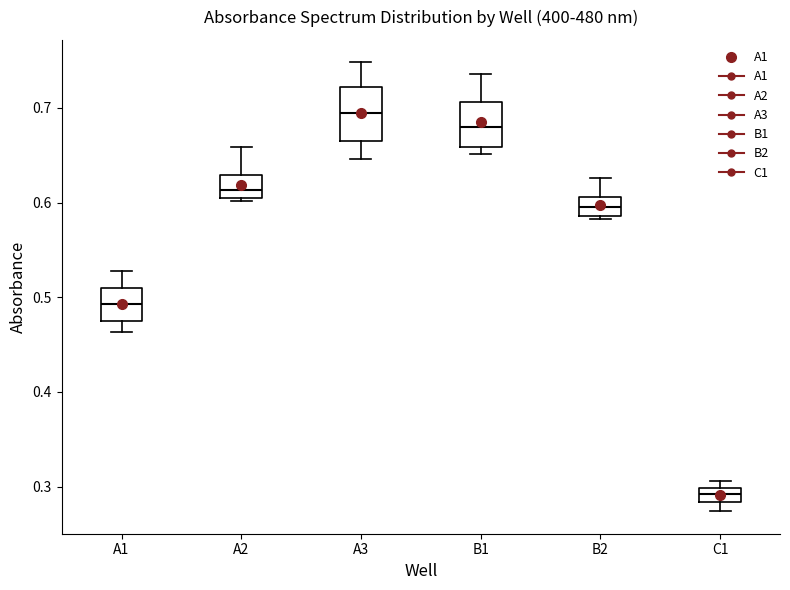

Which box's median line is the lowest?

C1